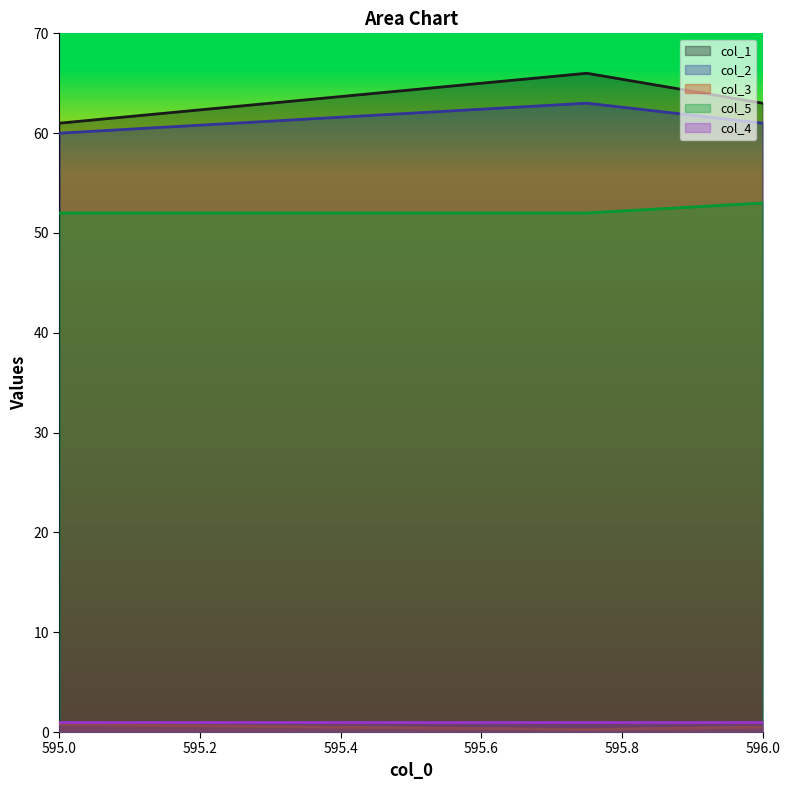

The value of col_5 at 595.0 is 25.1. True or false?

False